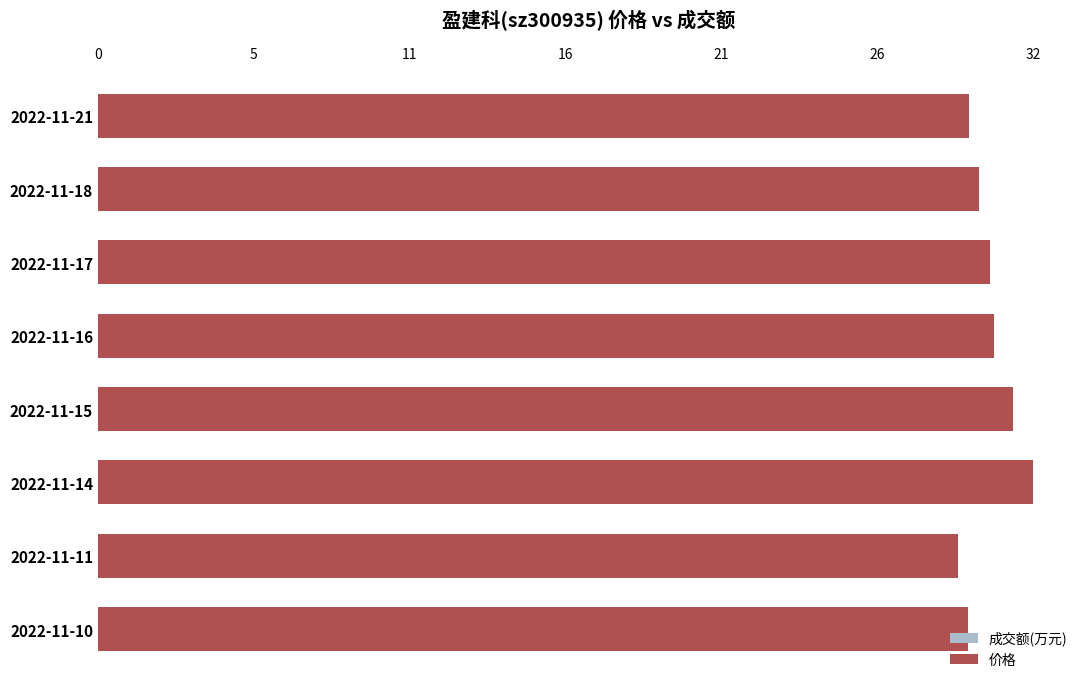

At how many categories does at least one series exceed 9?

8